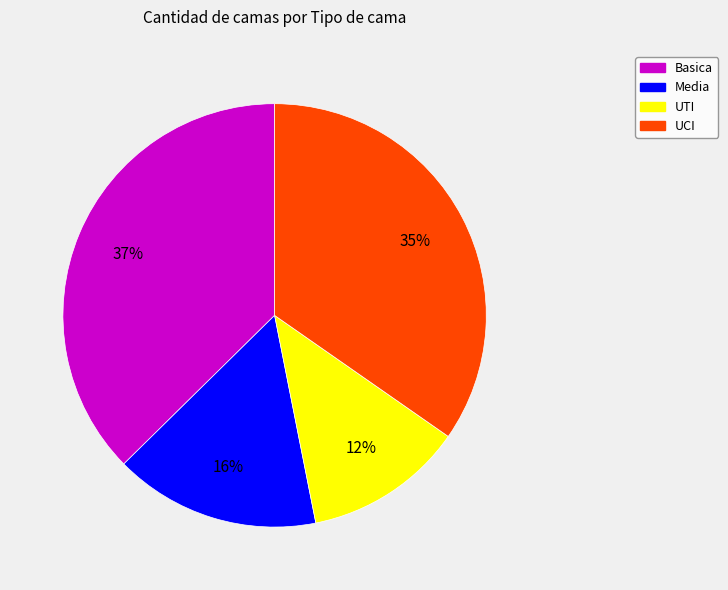

Which category has the biggest portion of the pie?

Basica